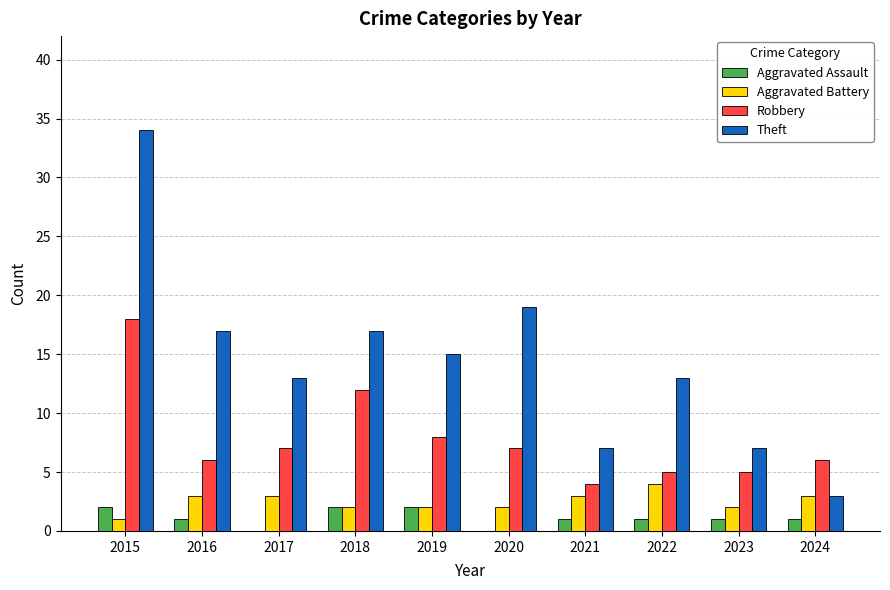

Which series has the largest total across all categories?

Theft